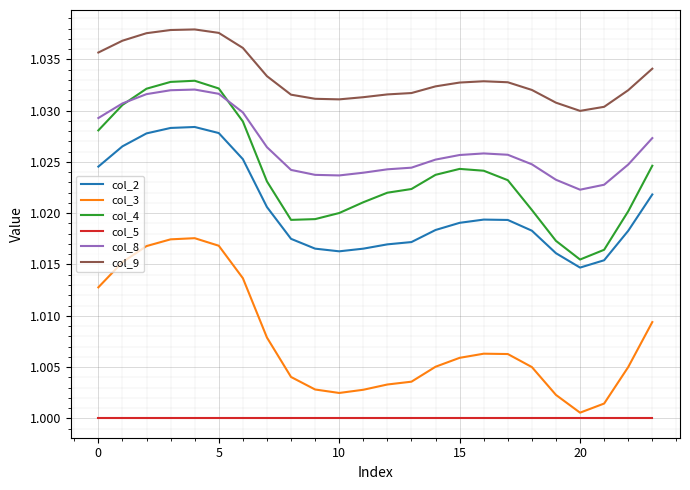

Which series has the largest total across all categories?

col_9